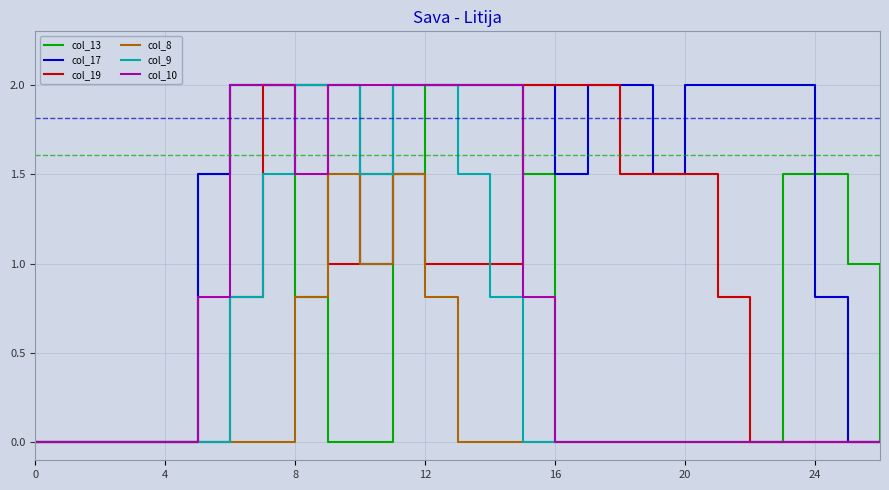

What is the average value of the col_19 series?

0.9